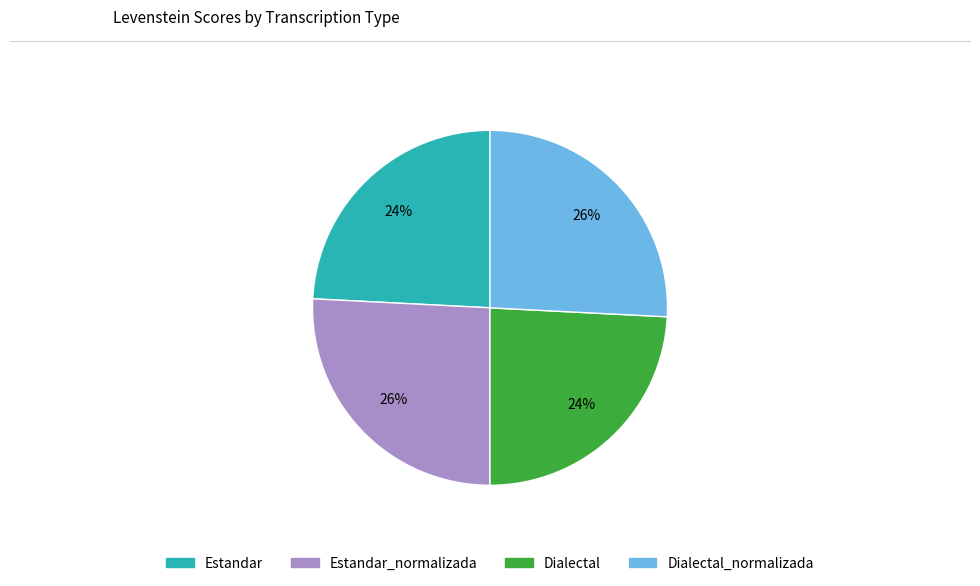

Is there a majority slice in this chart?

No